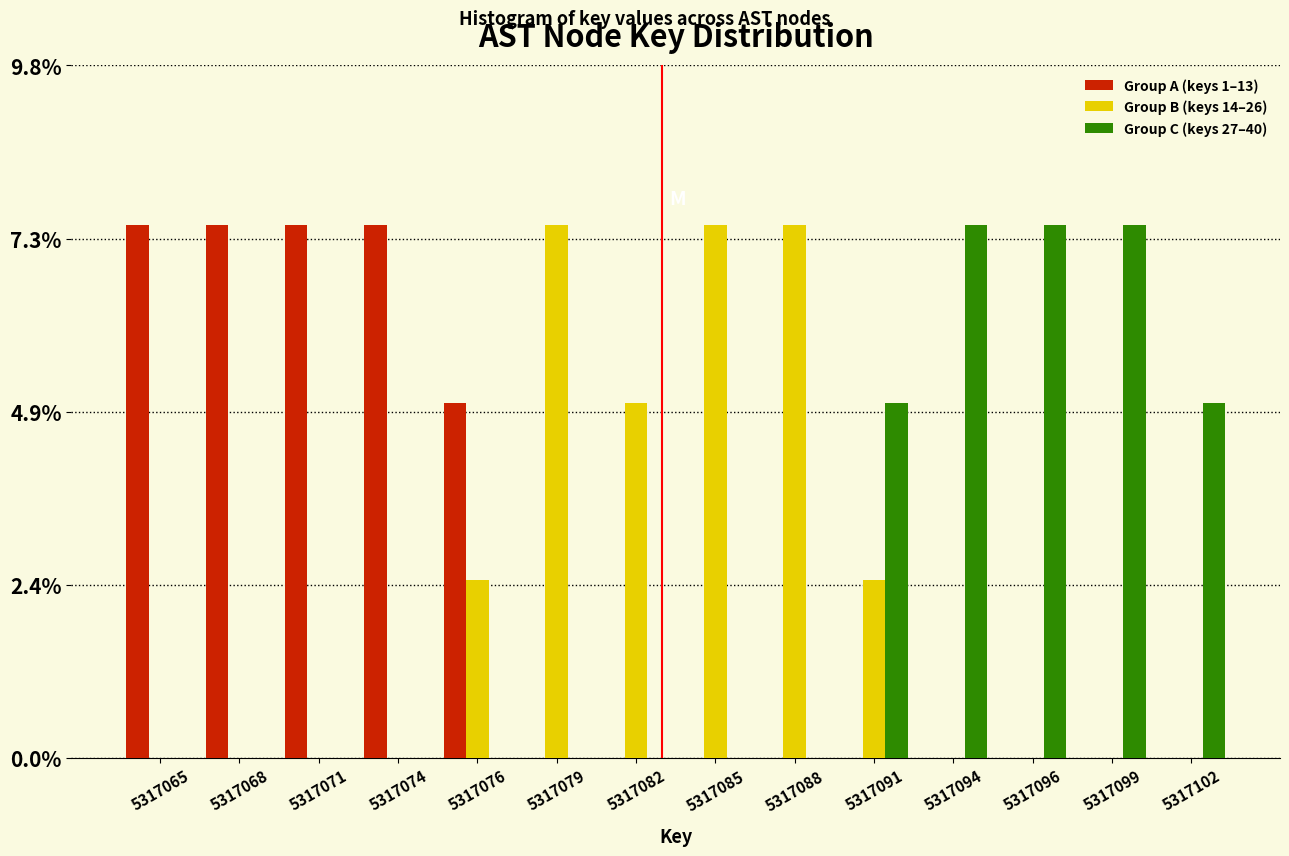

Is the value of Group B (keys 14–26) at 5317091 greater than the value of Group A (keys 1–13) at 5317088?

Yes